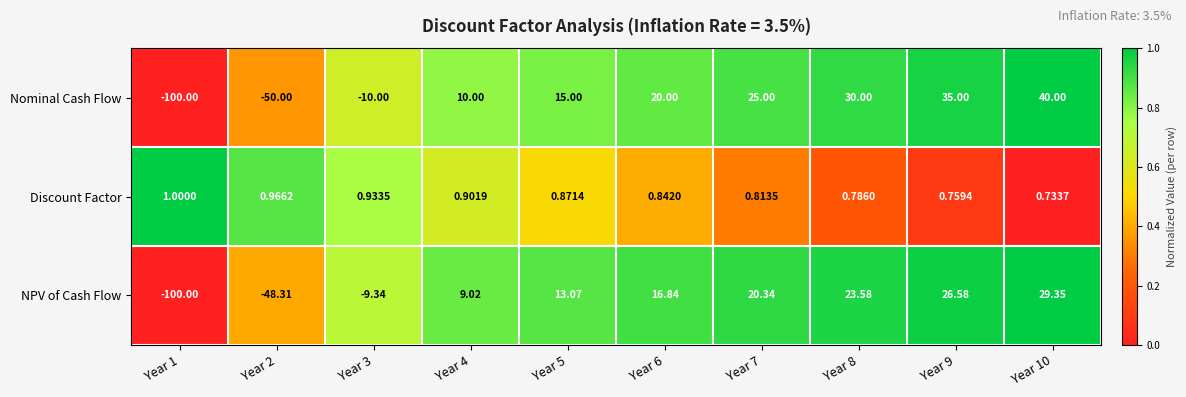

Which series has the largest range (max minus min)?

Nominal Cash Flow